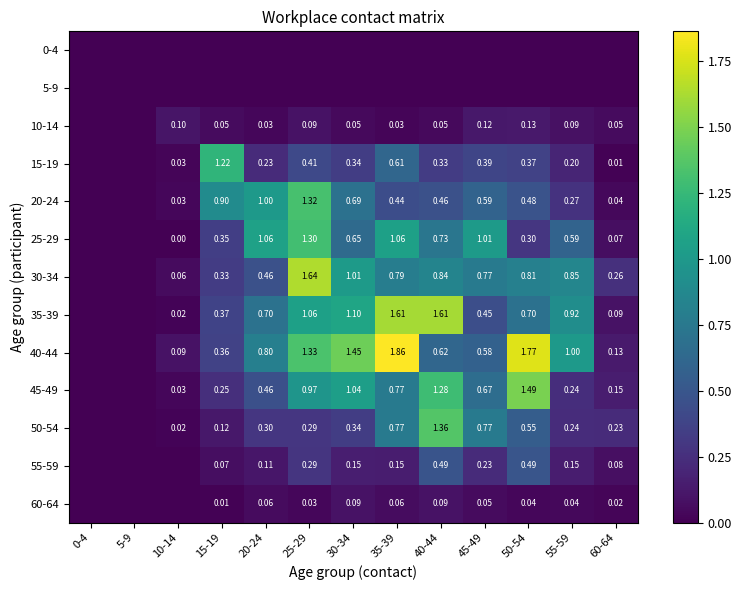

What is the difference between the highest and lowest values at 60-64?

0.3